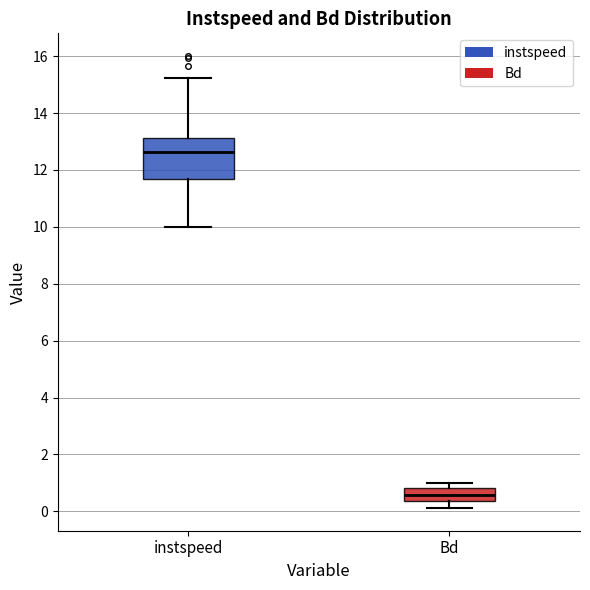

Which box's median line is the highest?

instspeed